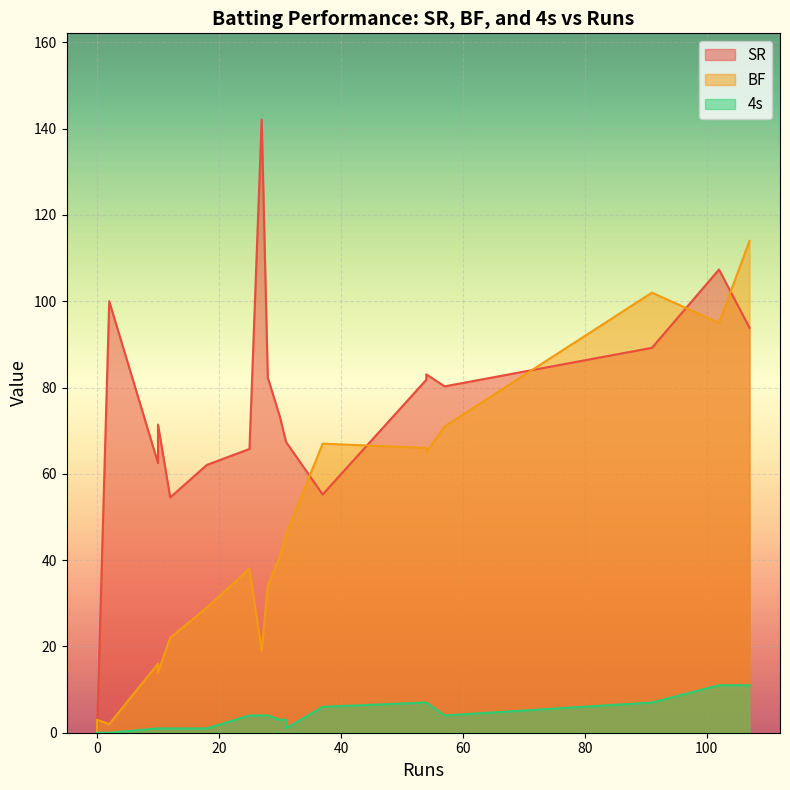

At which category does the chart reach its peak across all series?

27